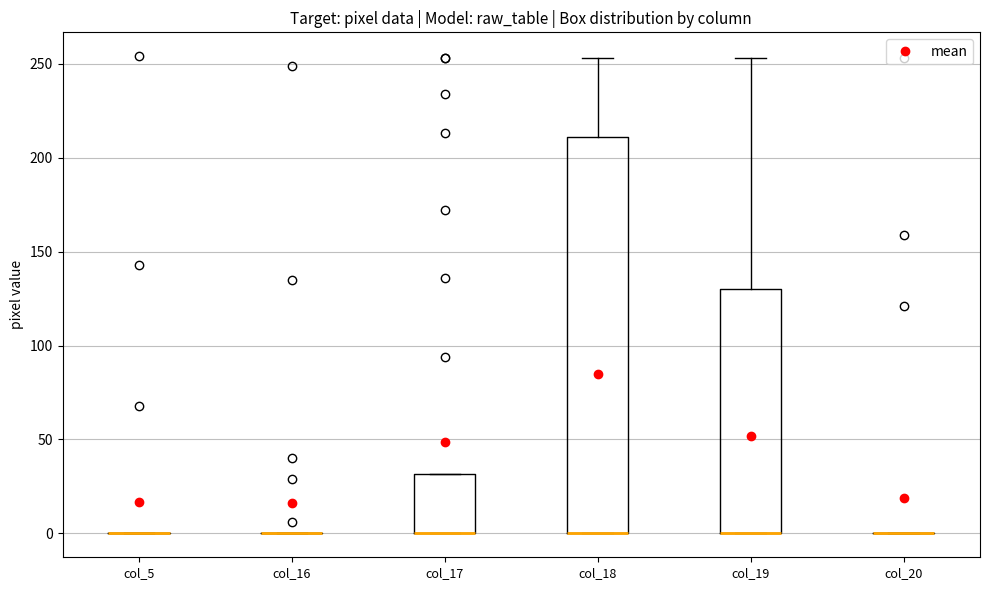

Comparing the boxes themselves (not the whiskers), which one is the tallest?

col_18